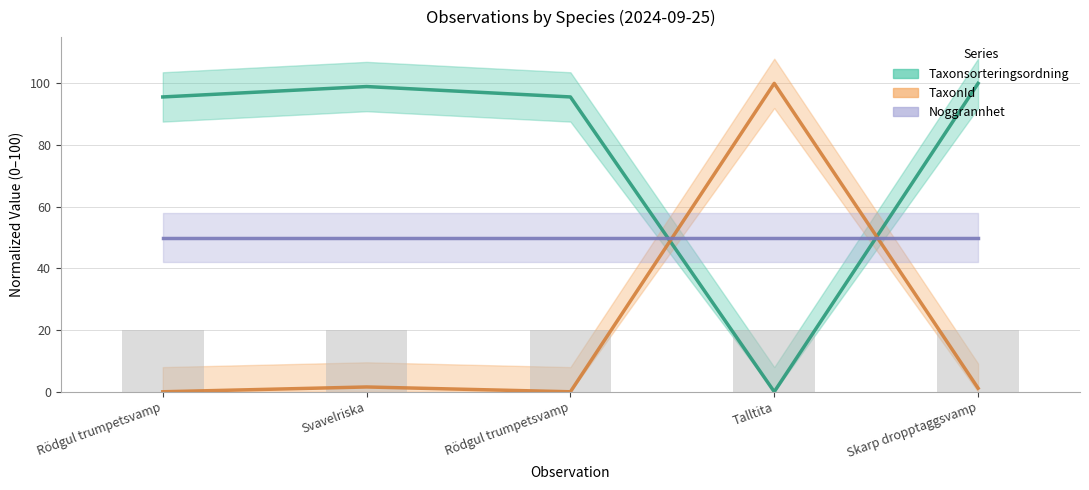

Which category has the highest value in the Noggrannhet (raw) series?

Rödgul trumpetsvamp